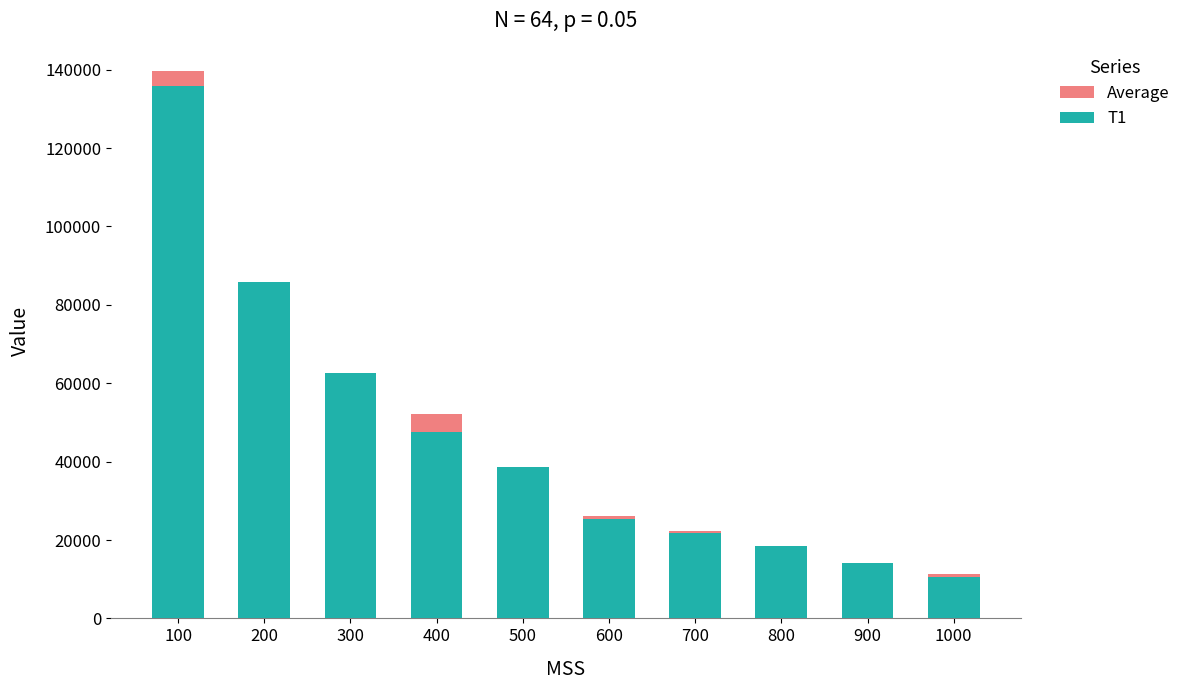

Rank the series by their average value, from highest to lowest.

Average, T1